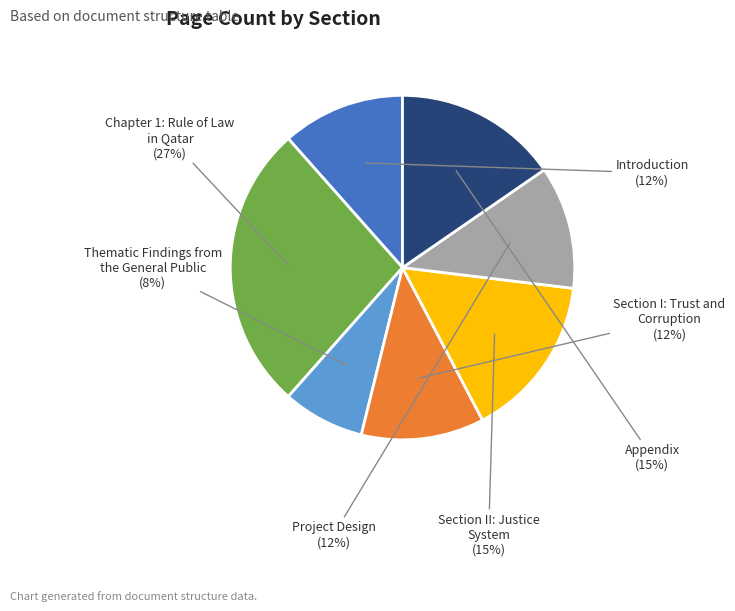

Combined, do Thematic Findings from the General Public and Introduction account for over 50%?

No